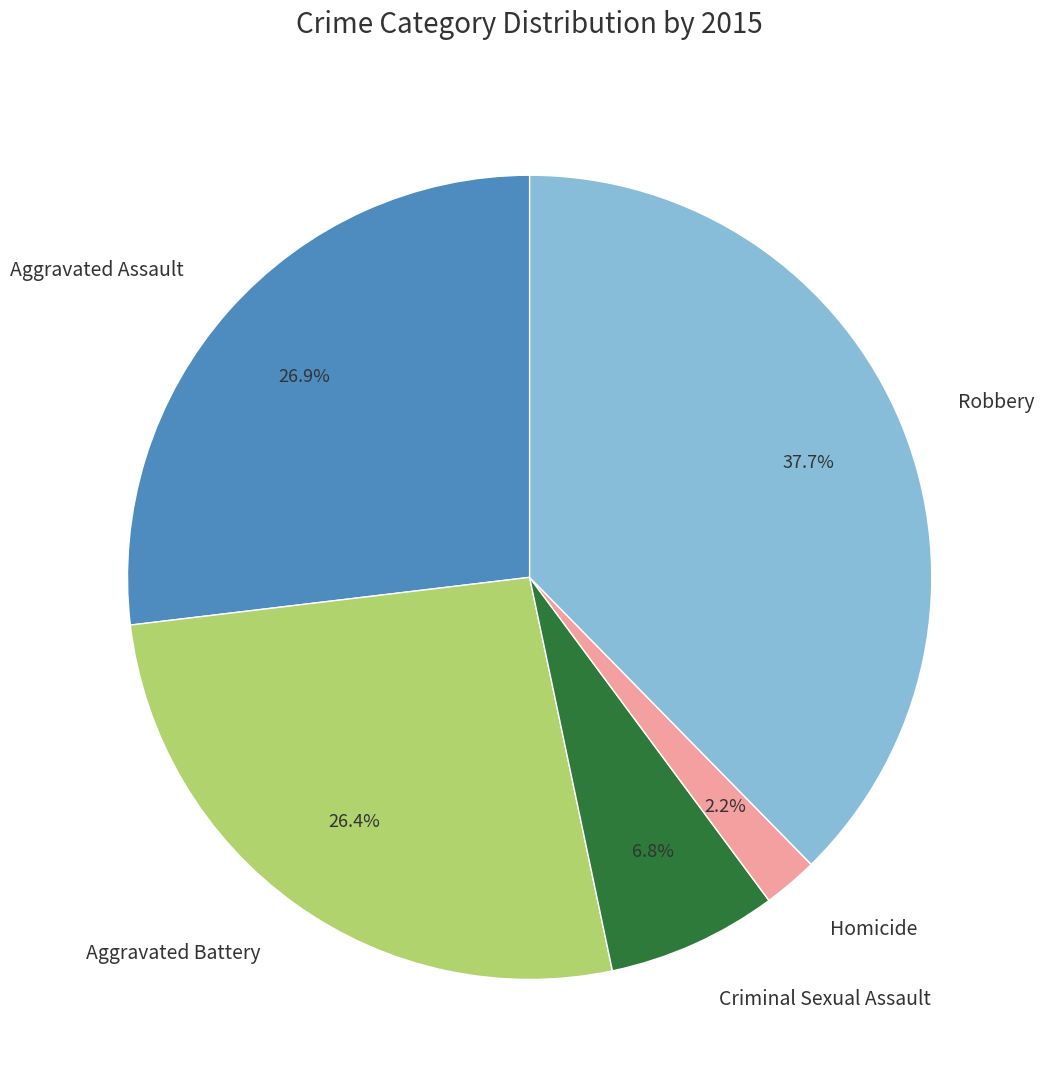

The Criminal Sexual Assault slice represents 1% of the pie. True or false?

False